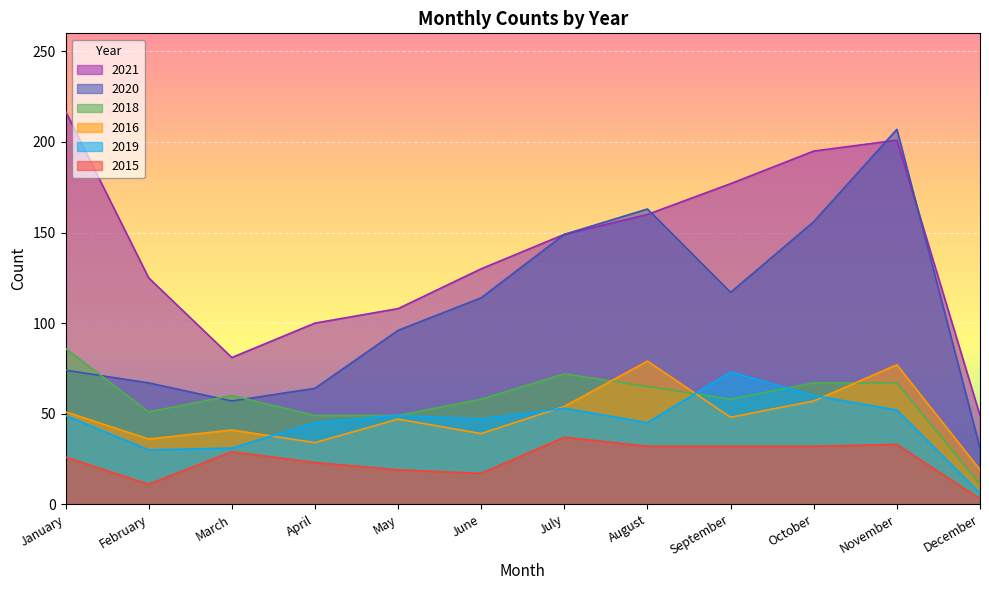

What is the approximate value of 2018 at November, to the nearest 10?

70